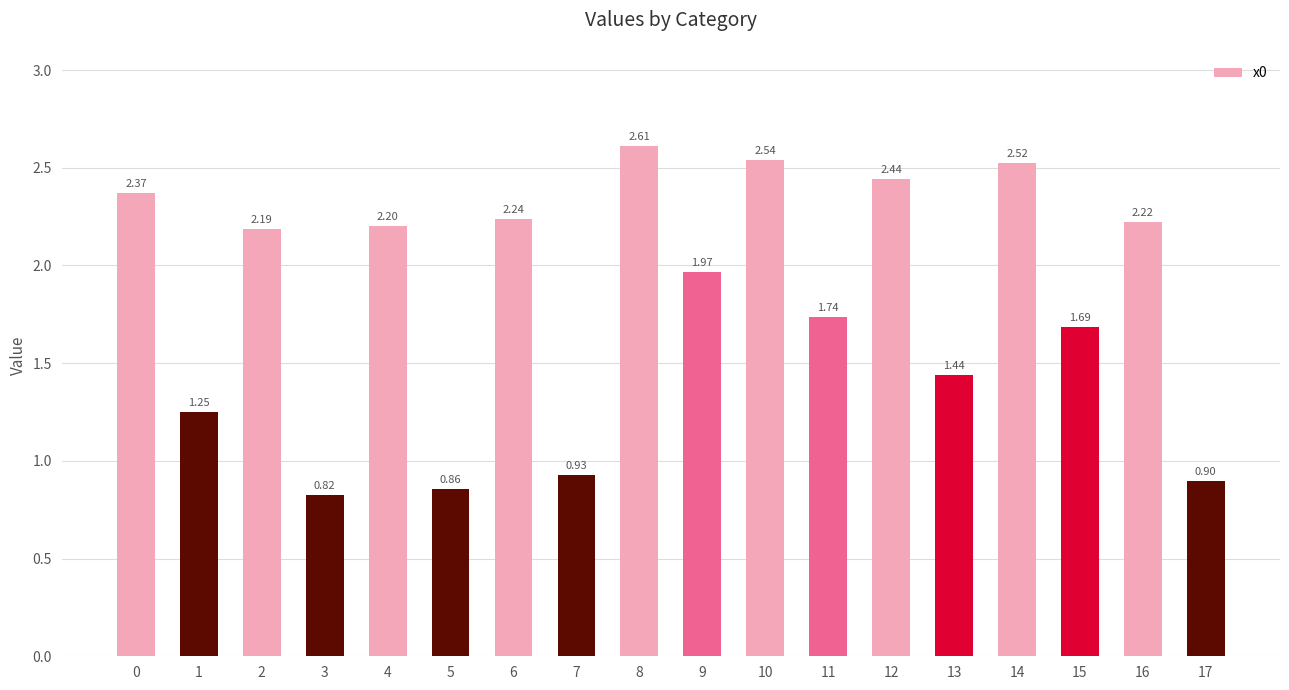

How many bars are there in total?

18